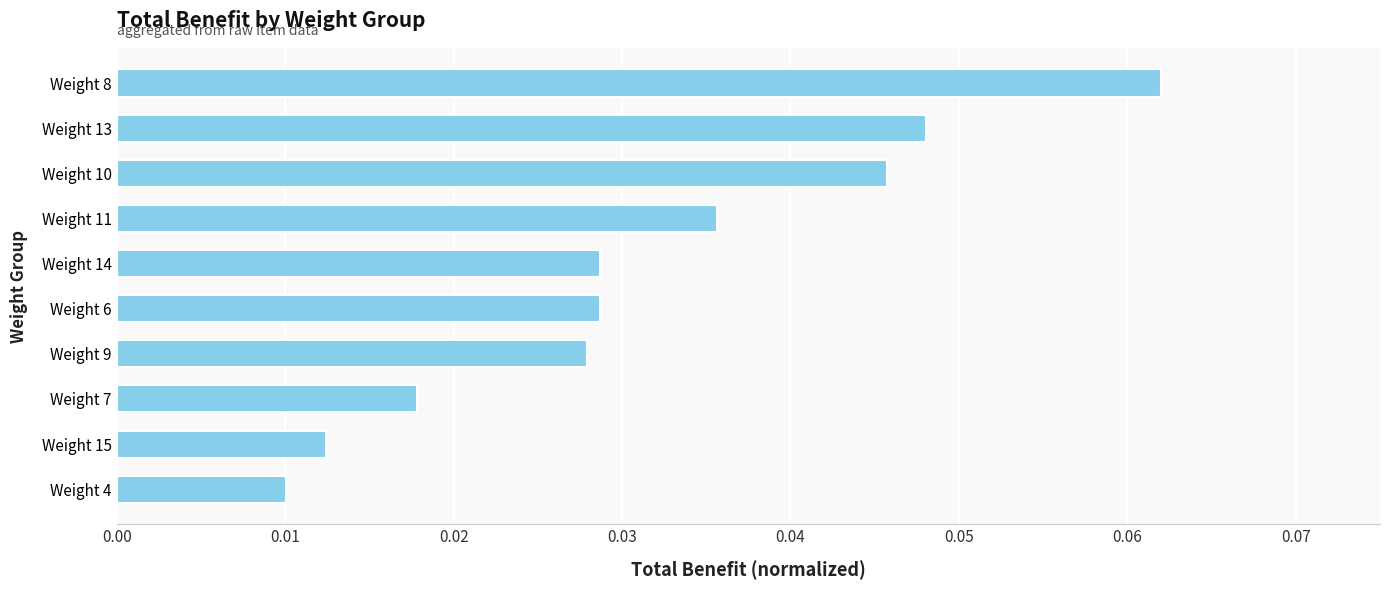

Count the values in the range 0 to 1.

10